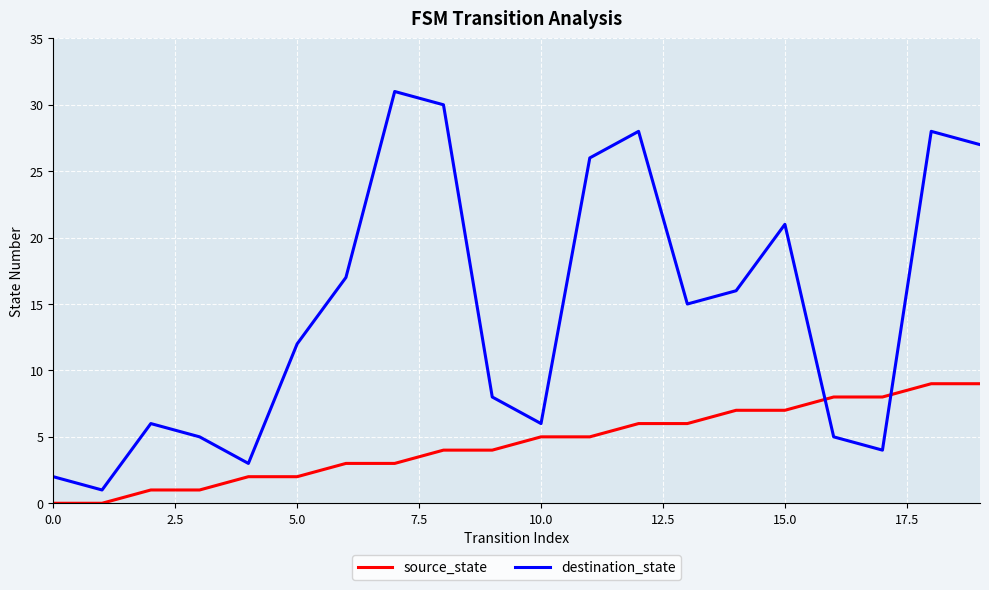

How many interior local peaks does the destination_state series have?

5